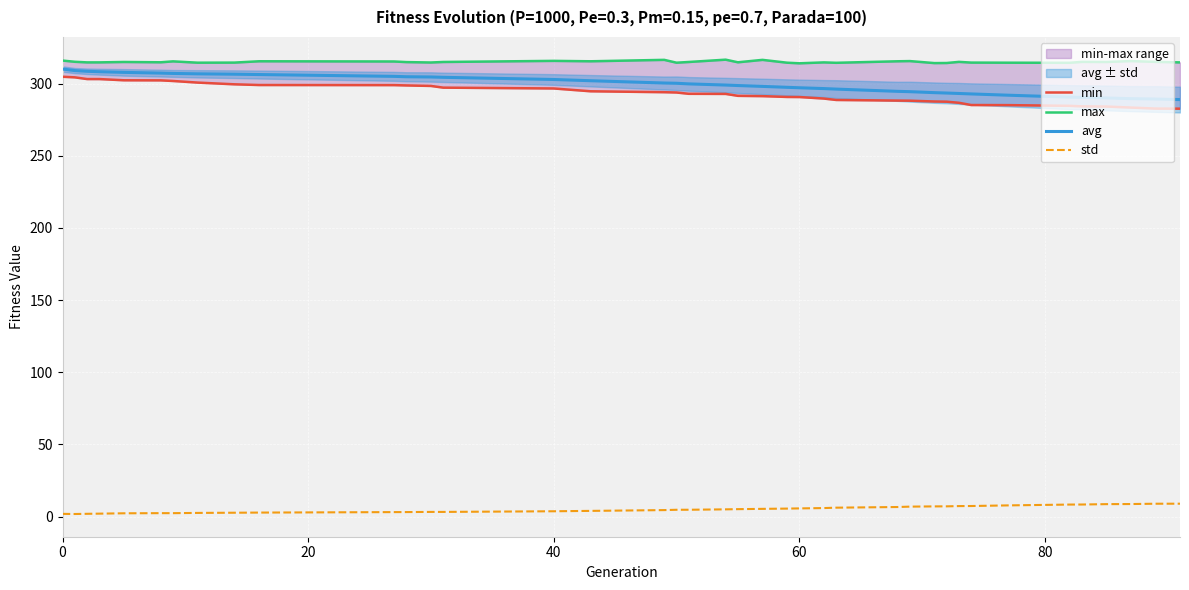

The avg series shows 397.5 at 40. True or false?

False